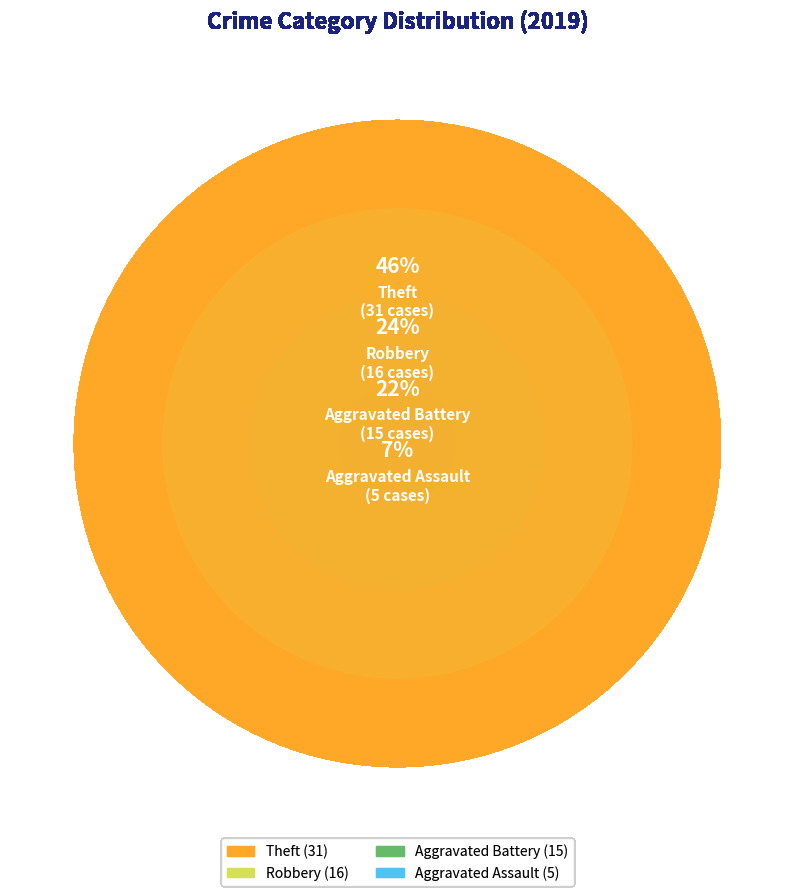

Between Aggravated Assault and Theft, which is larger?

Theft